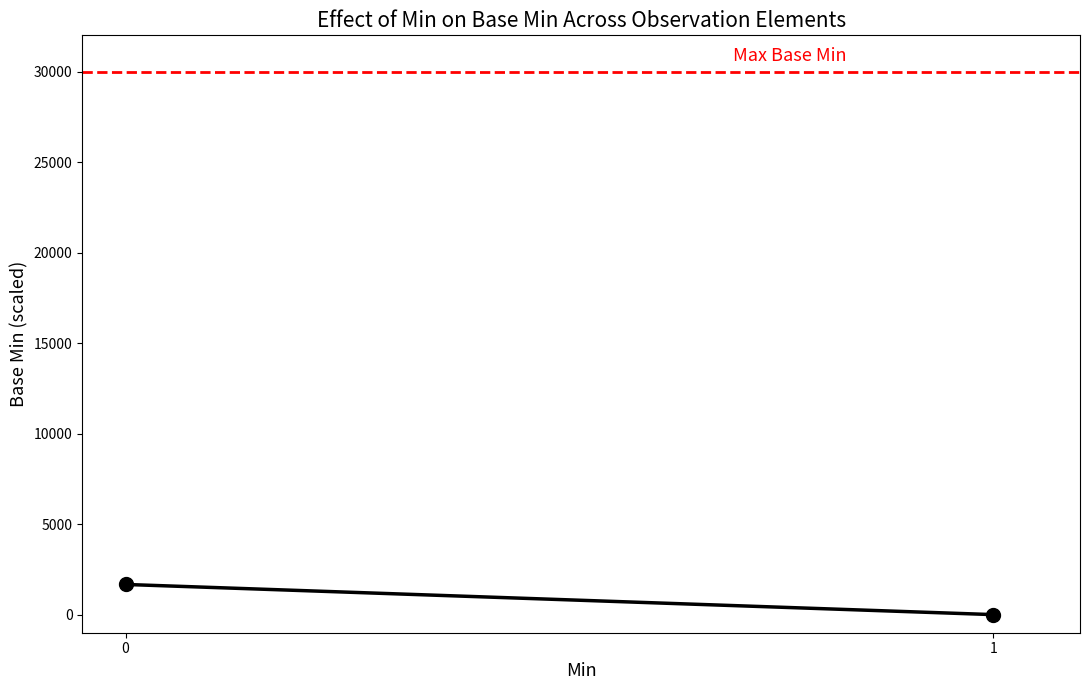

How many lines are shown in the chart?

1